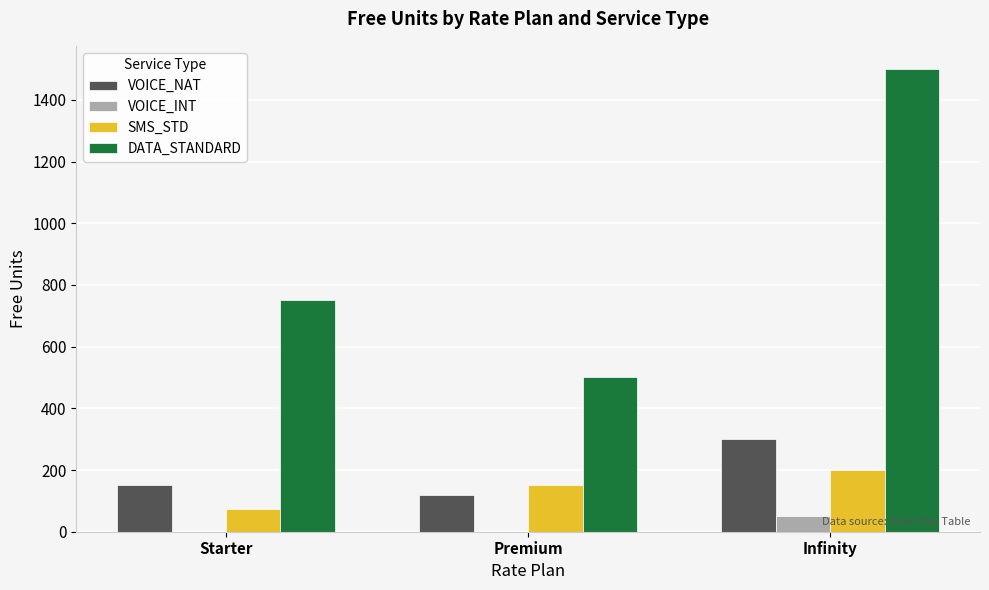

What are all the series names shown in the legend?

VOICE_NAT, VOICE_INT, SMS_STD, DATA_STANDARD